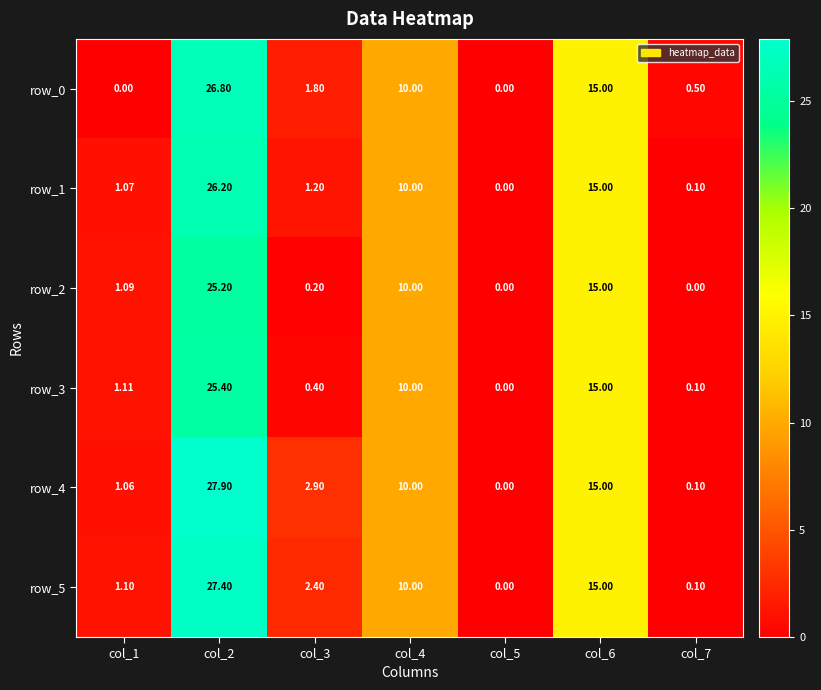

Is it true that row_5 equals 0.5 at col_3?

False